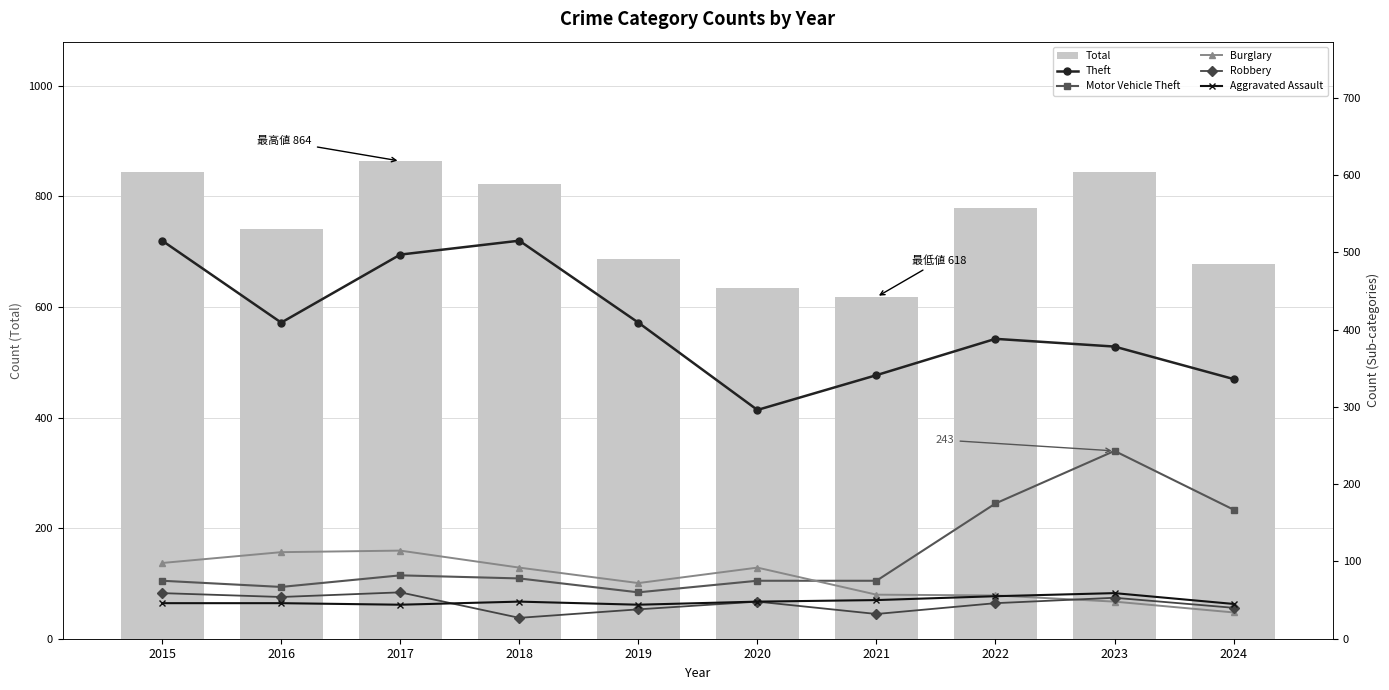

What is the approximate value of Robbery at 2021, to the nearest 5?

30